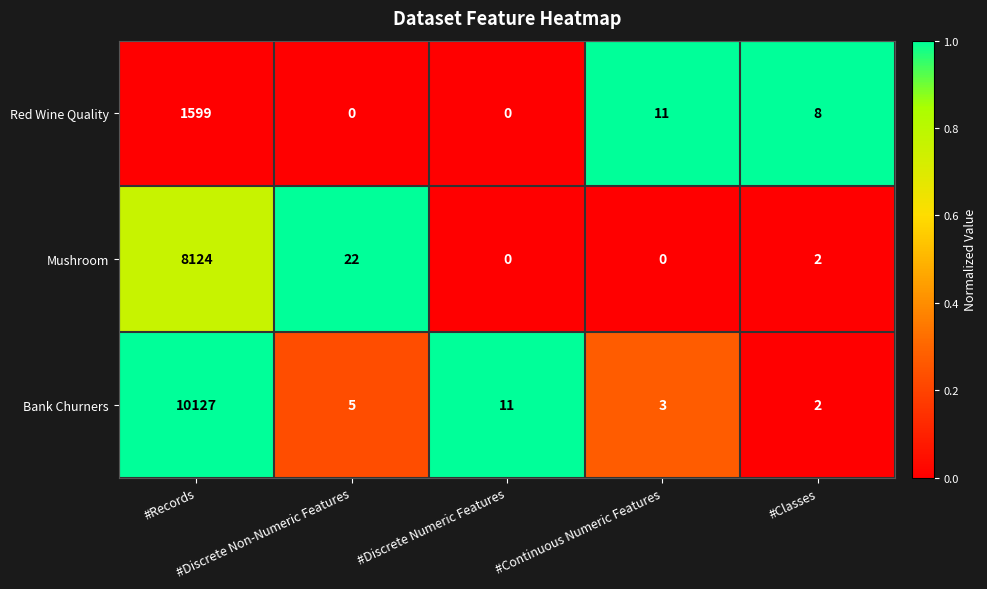

Which series has the largest total across all categories?

Bank Churners